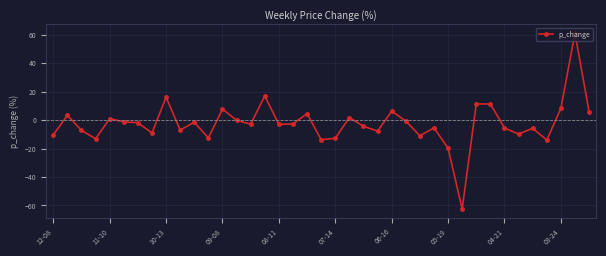

What is the minimum value shown in the chart?

-62.5